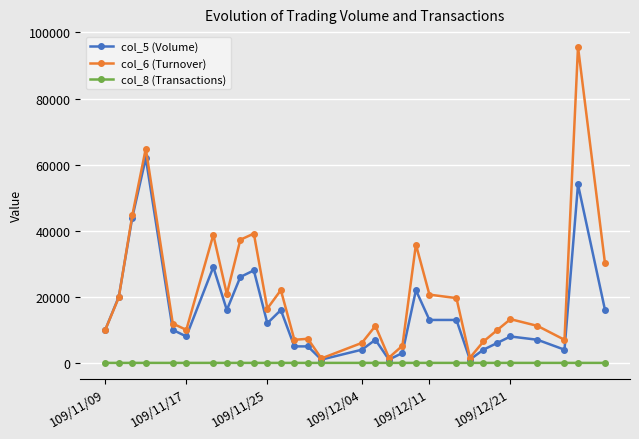

What is the maximum value shown in the chart?

95620